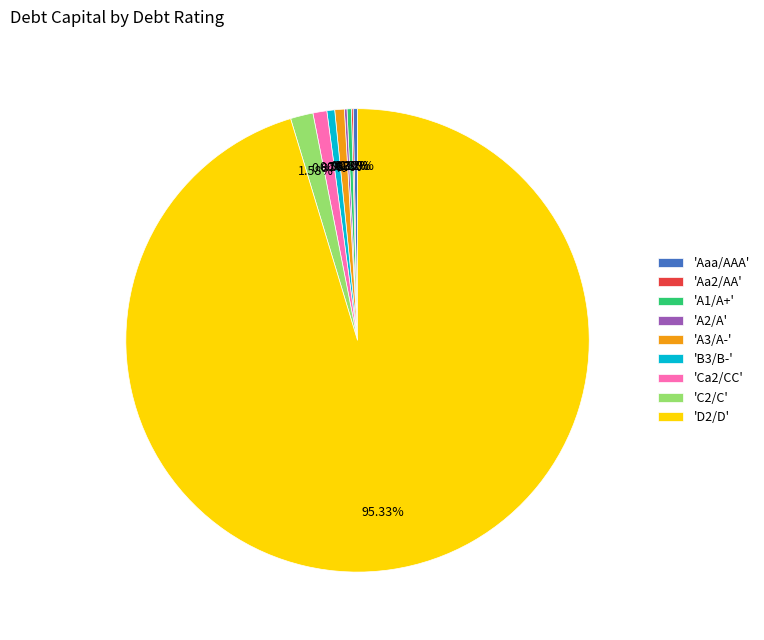

Combined, do 'A3/A-' and 'C2/C' account for over 50%?

No